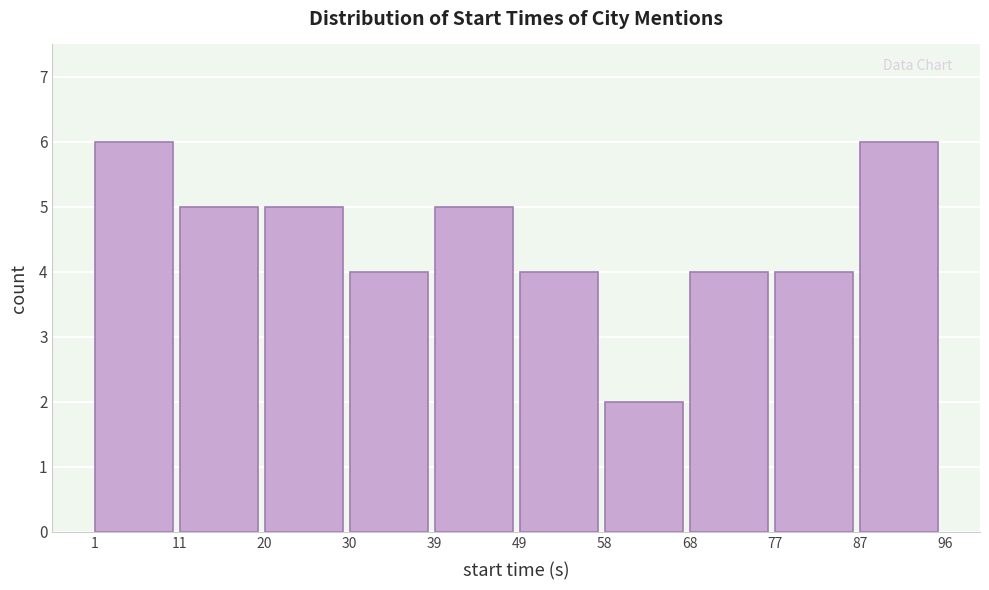

How tall is the bar that spans 49 to 58 on the x-axis? The values are not printed on the chart, so give them approximately, as read against the axis.

4